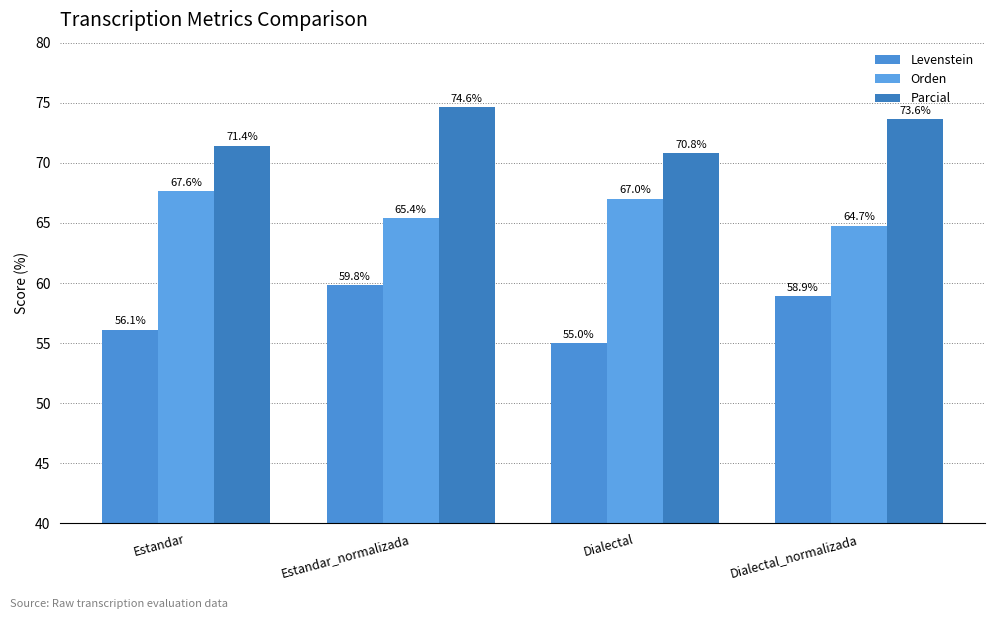

The value of Parcial at Dialectal_normalizada is 73.6. True or false?

True